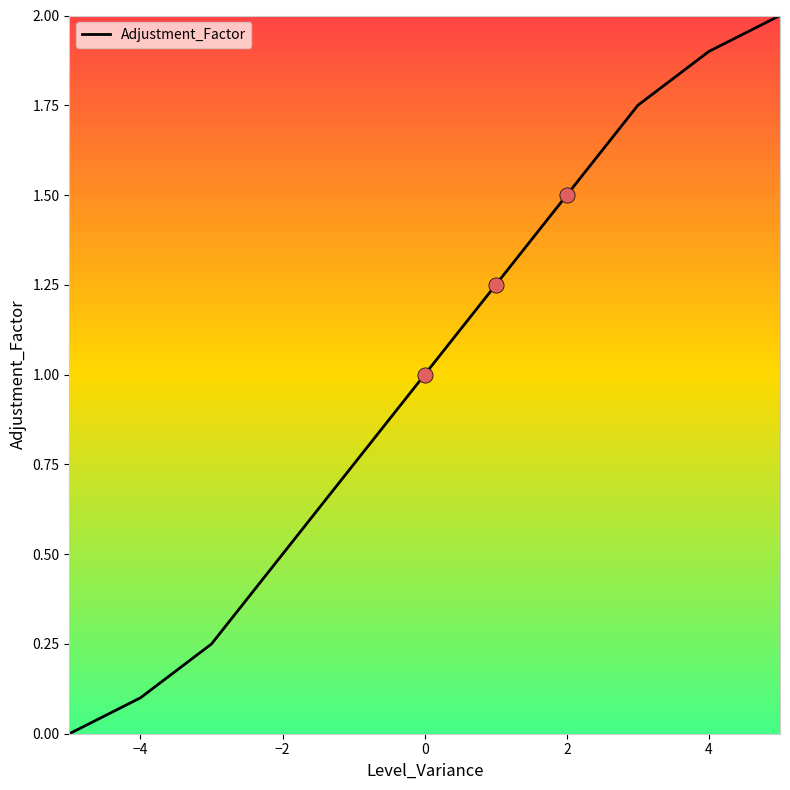

What is the difference between the maximum and minimum values?

2.0